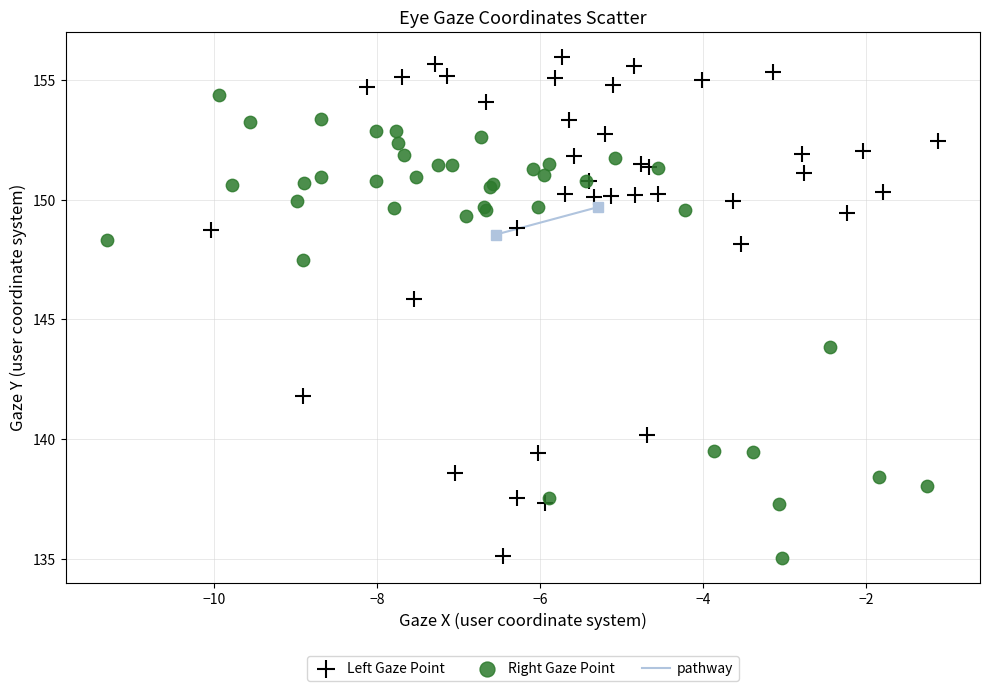

Which series has the largest Y range (max minus min)?

Left Gaze Point